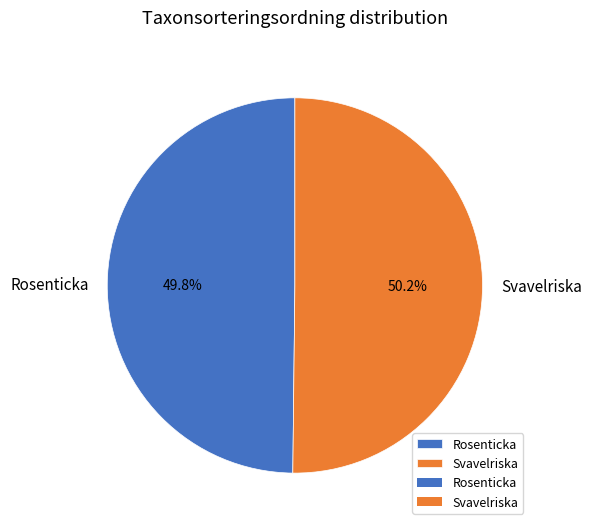

How many segments does this pie chart have?

2